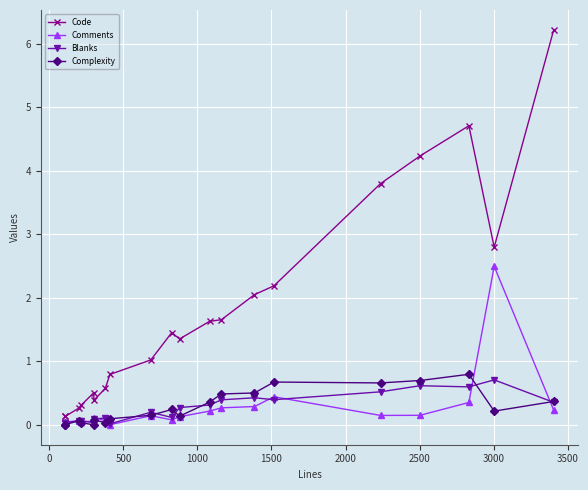

True or false: Complexity has more than 2 interior local peaks.

True